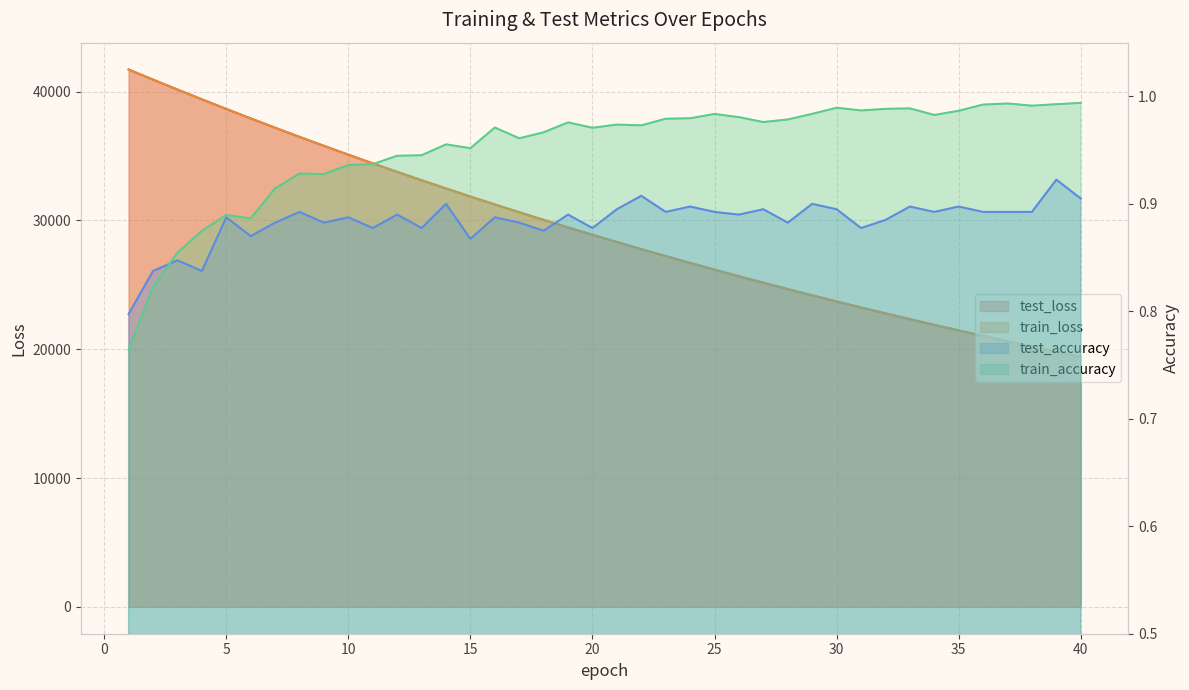

The value of train_accuracy at 12 is 1.6. True or false?

False